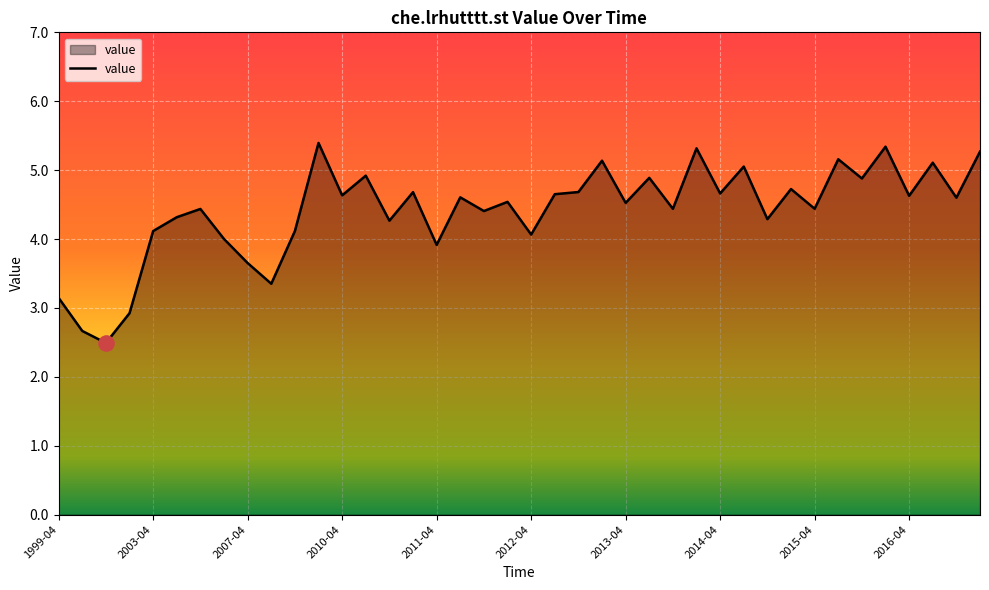

What is the maximum value shown in the chart?

5.4